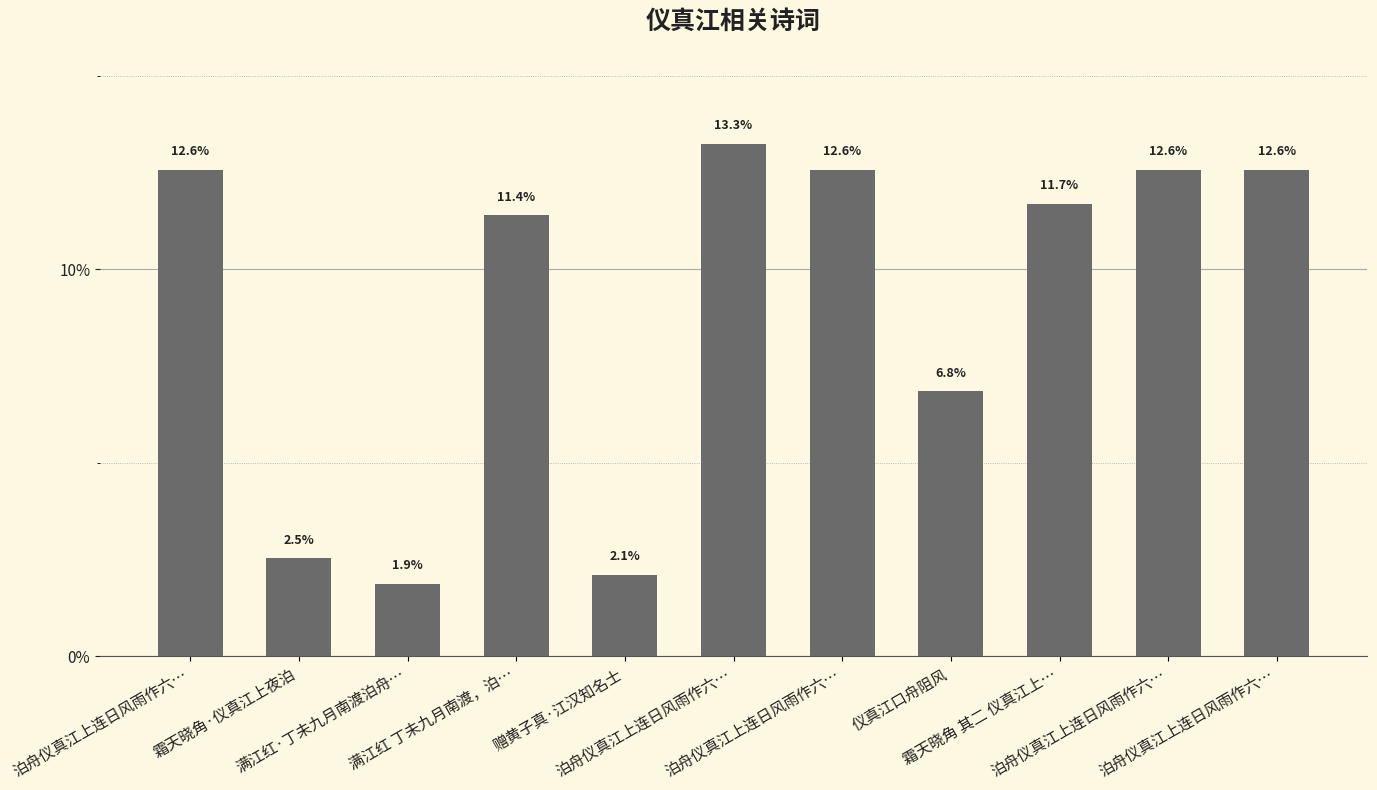

Are the bars grouped side by side (vs. stacked)?

No